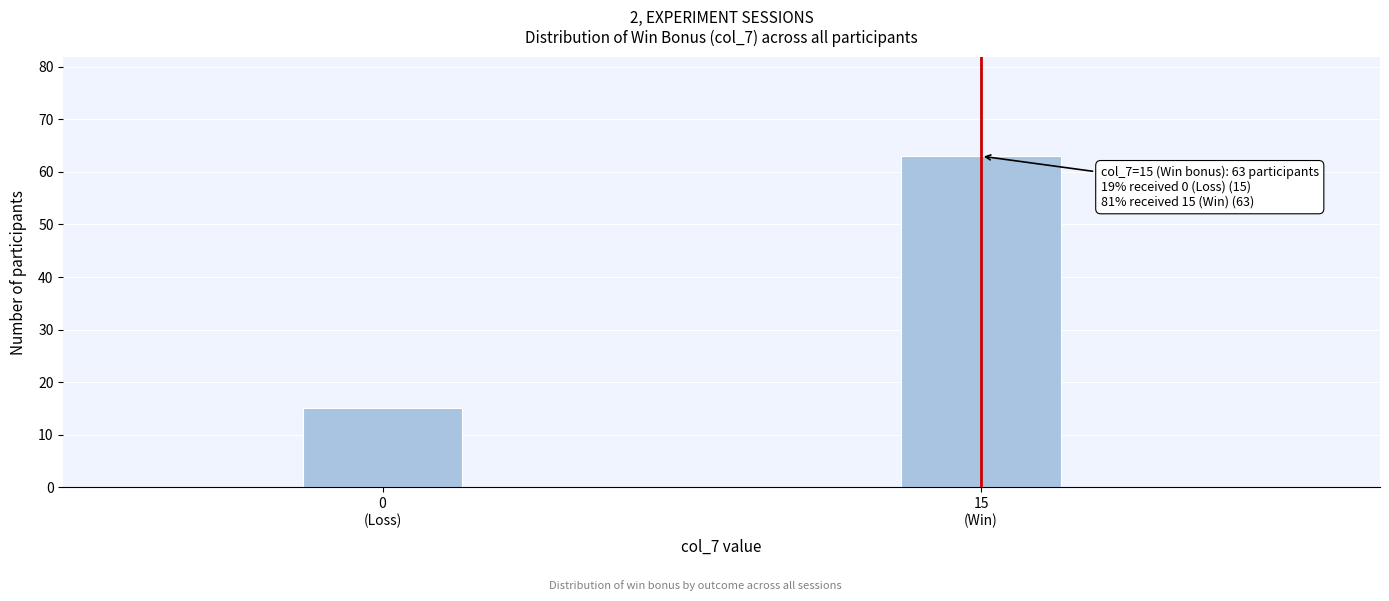

Reading right to left, list all the values displayed in this chart.

63	15